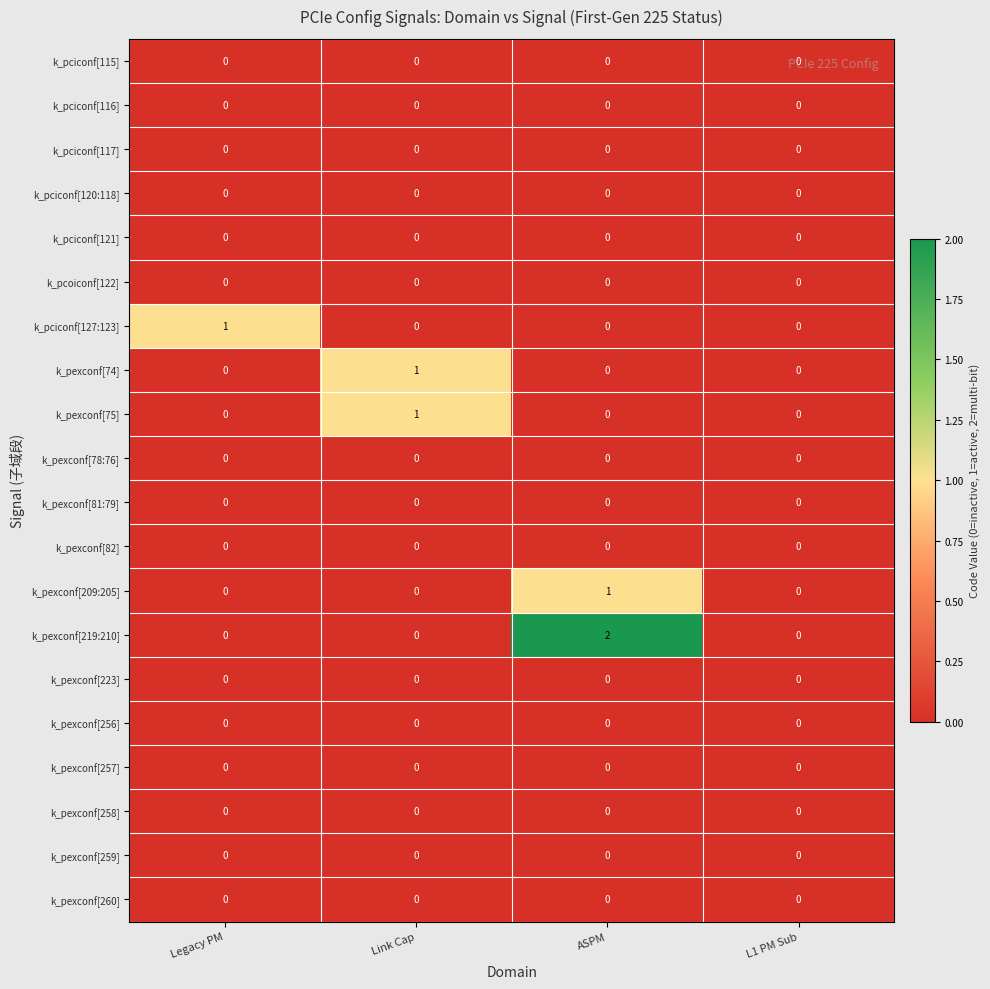

At which label does k_pexconf[74] reach its peak?

Link Cap